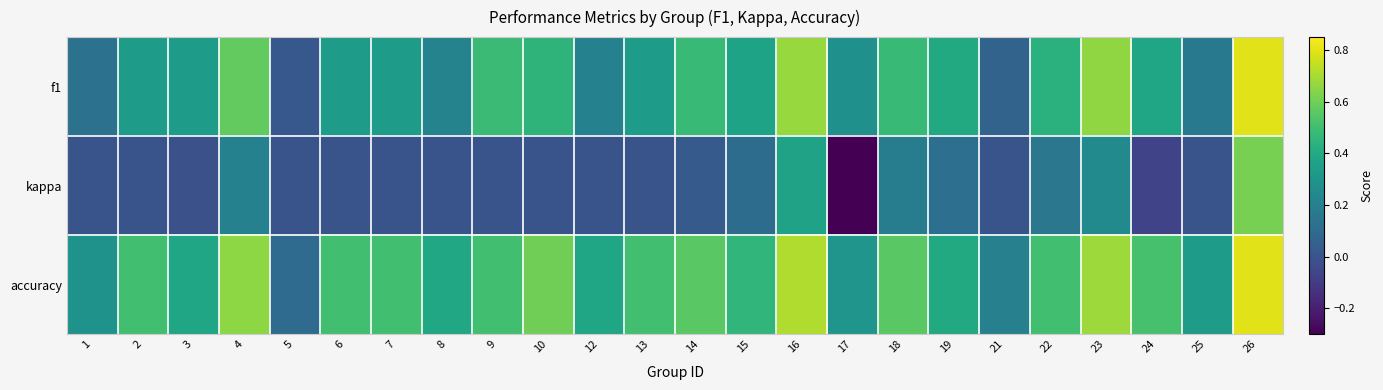

Which label corresponds to the largest value in the chart?

26